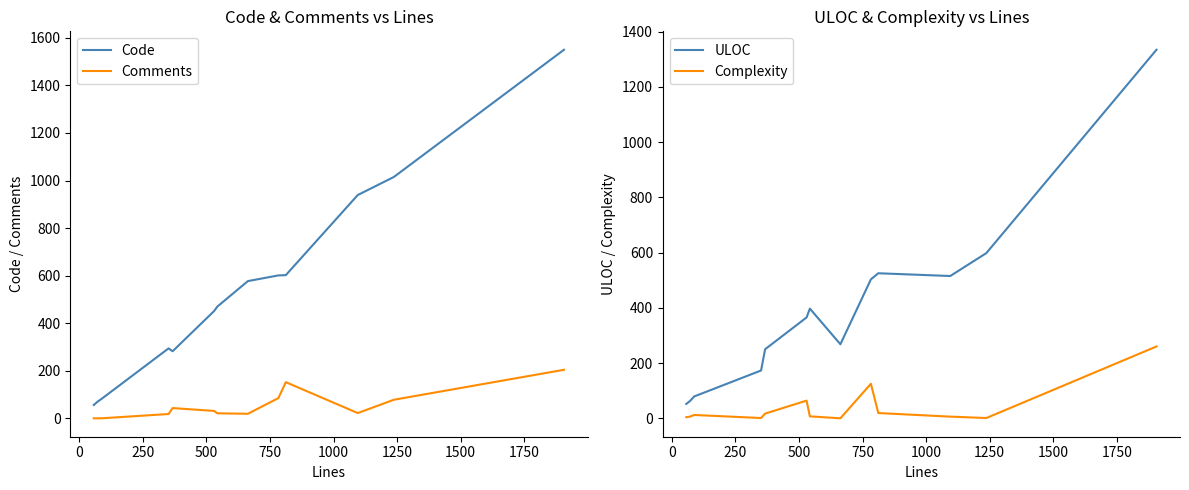

What is the highest value of the Complexity series?

260